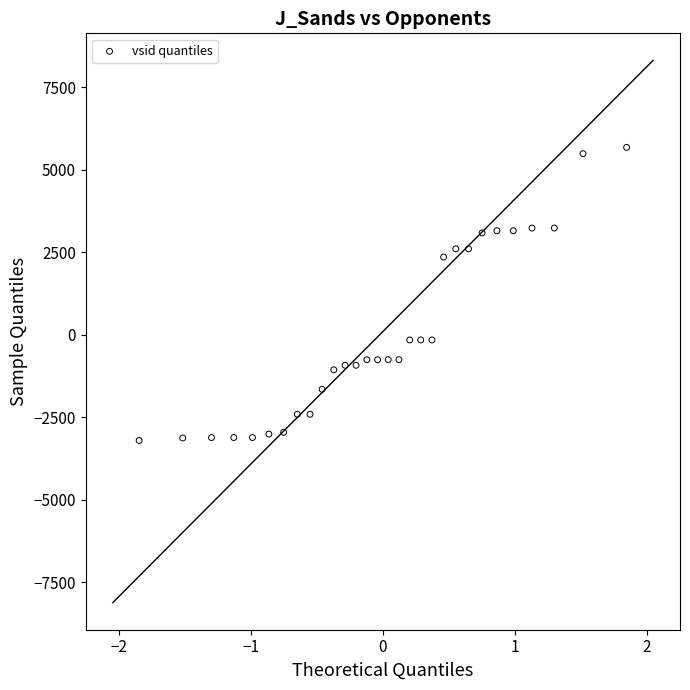

What Y value in the scatter plot is closest to 1234?

2352.3